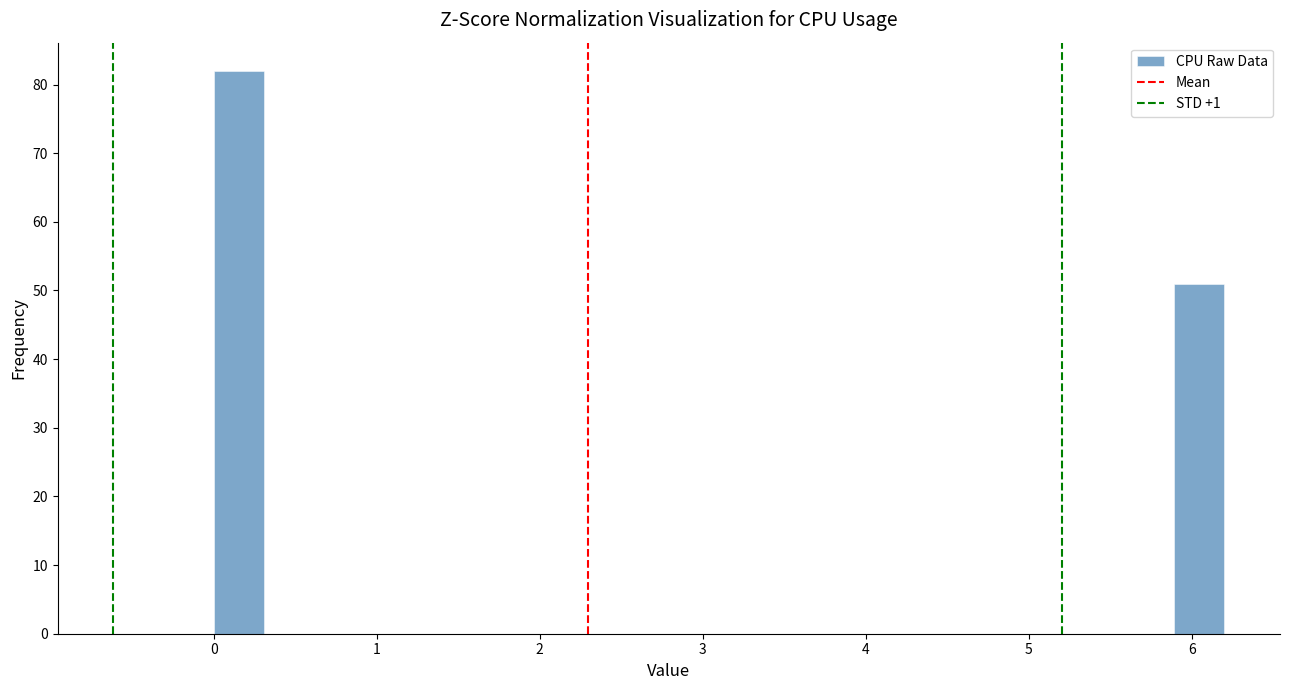

Read against the x-axis, roughly where is the centre of the tallest bar?

0.2